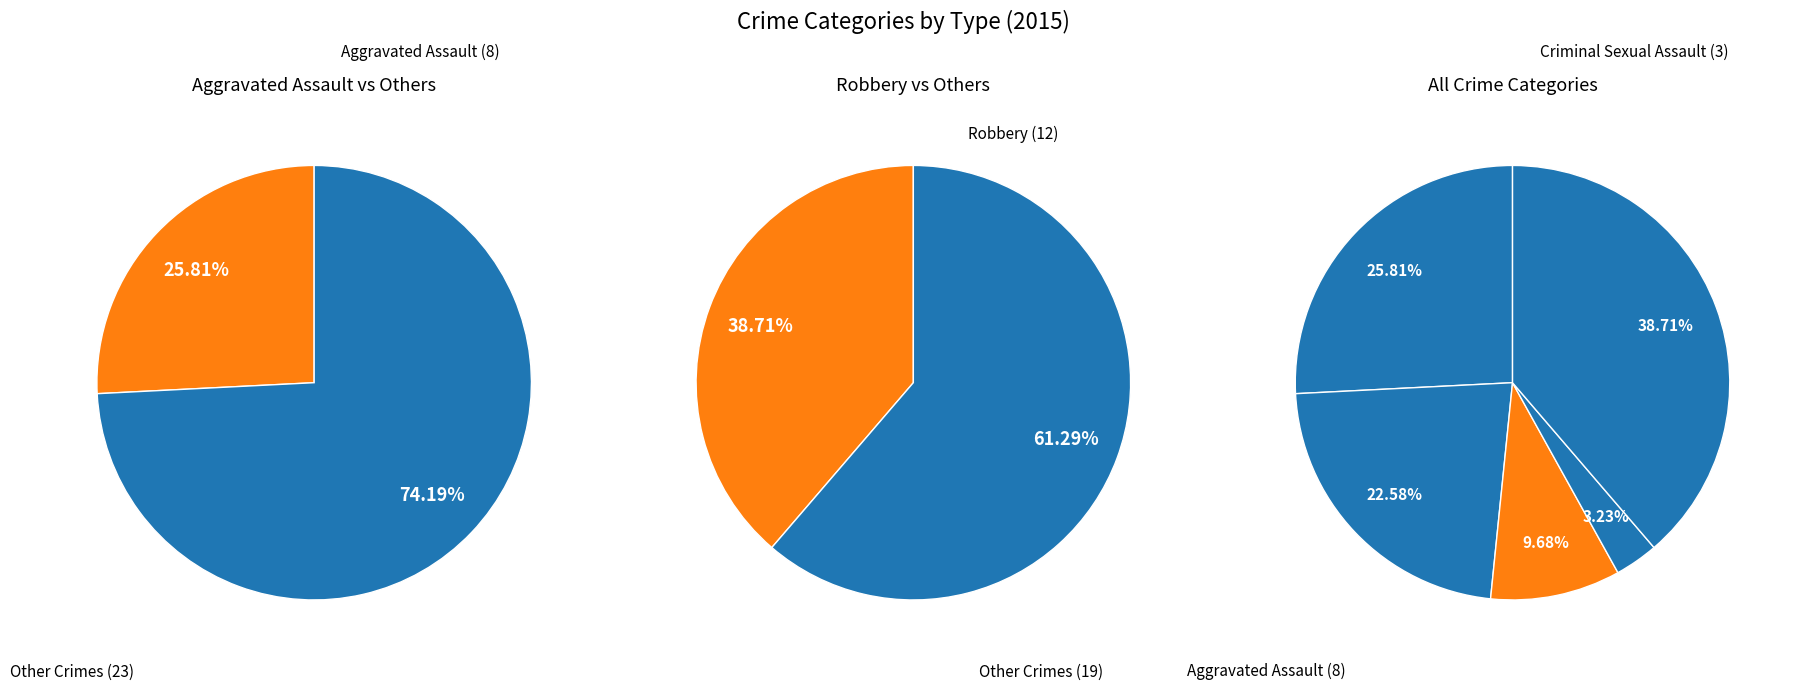

Is the sum of Homicide and Criminal Sexual Assault greater than half?

No